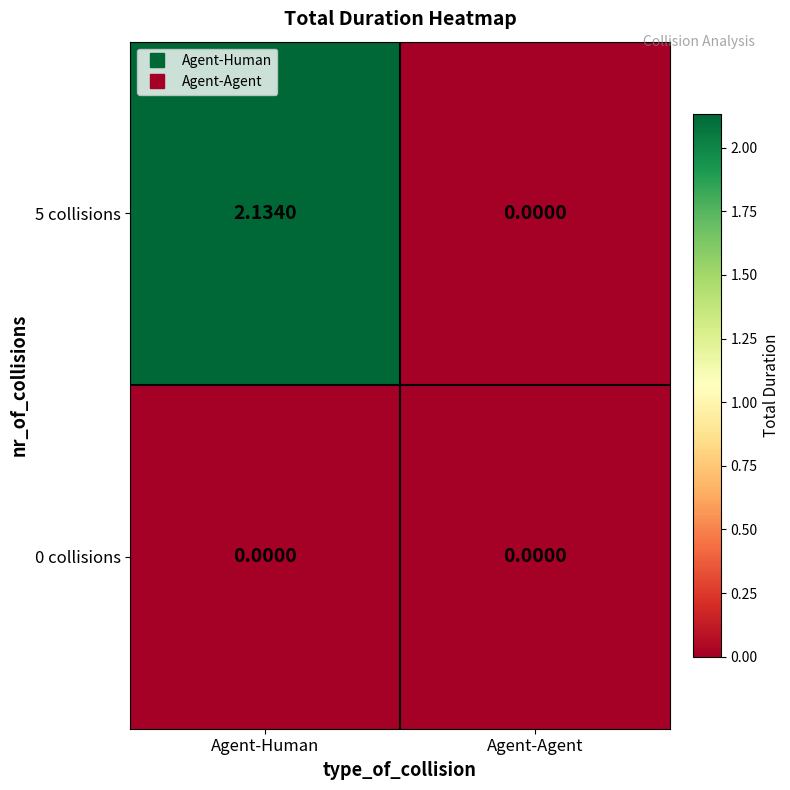

Which category has the highest value across all series?

Agent-Human